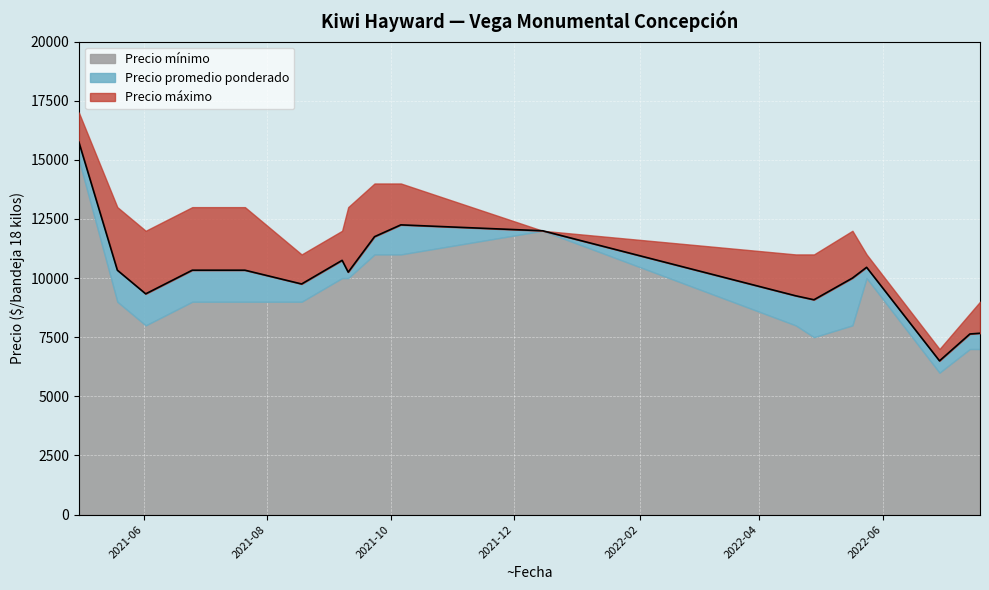

Does the chart display data point markers on the line(s)?

No